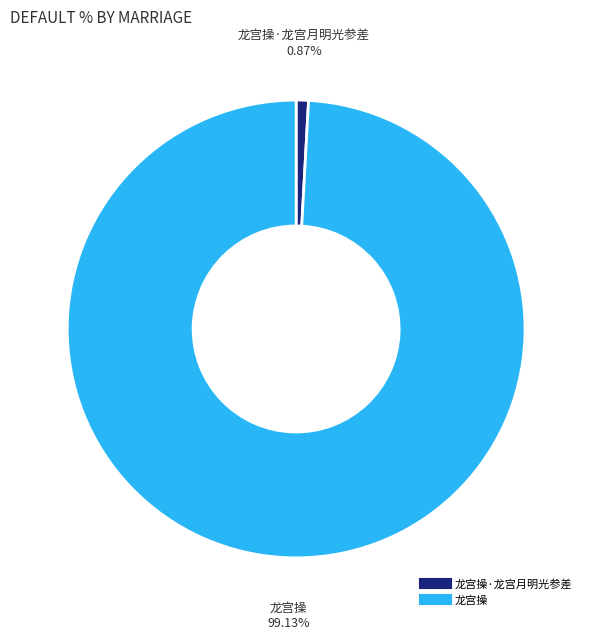

Is there a majority slice in this chart?

Yes